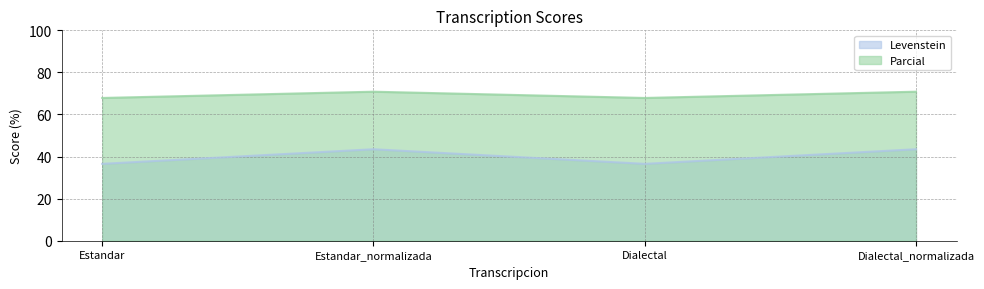

At how many categories does at least one series exceed 45?

4